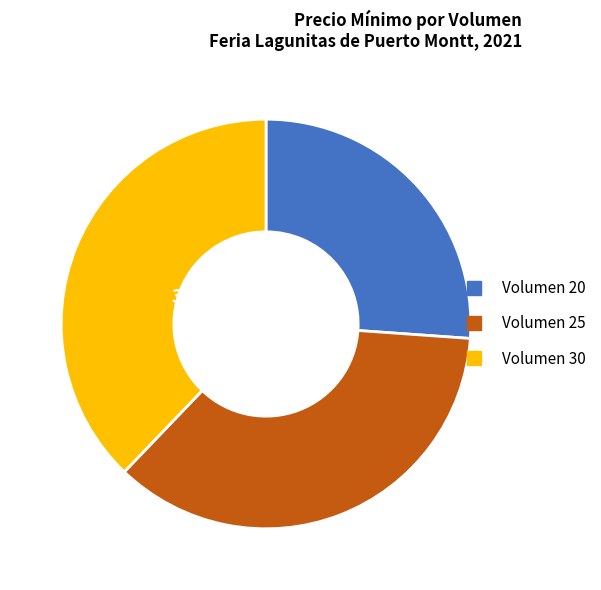

Does any single category account for the majority?

No